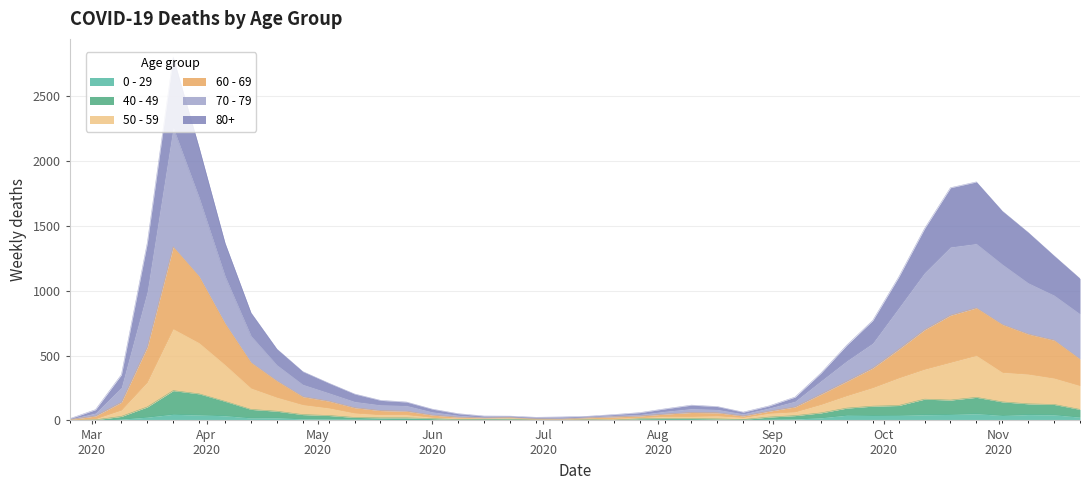

Is the value of 40 - 49 at 2020-08-17 greater than the value of 60 - 69 at 2020-07-06?

No